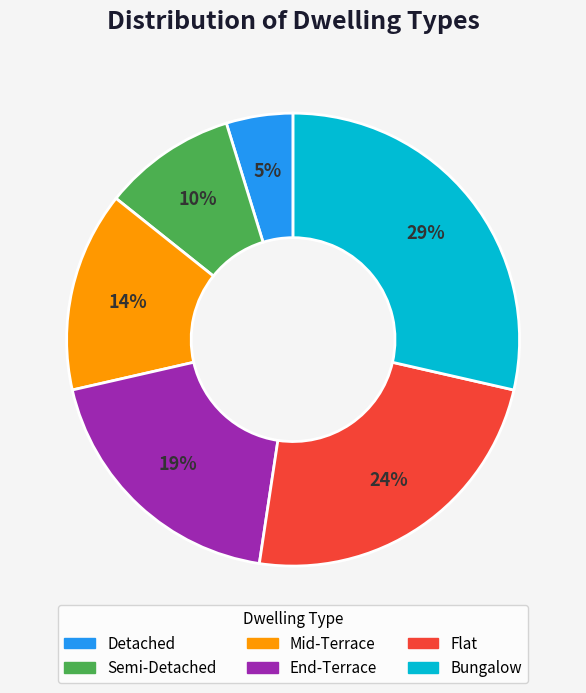

Does Semi-Detached account for over 50% of the chart?

No